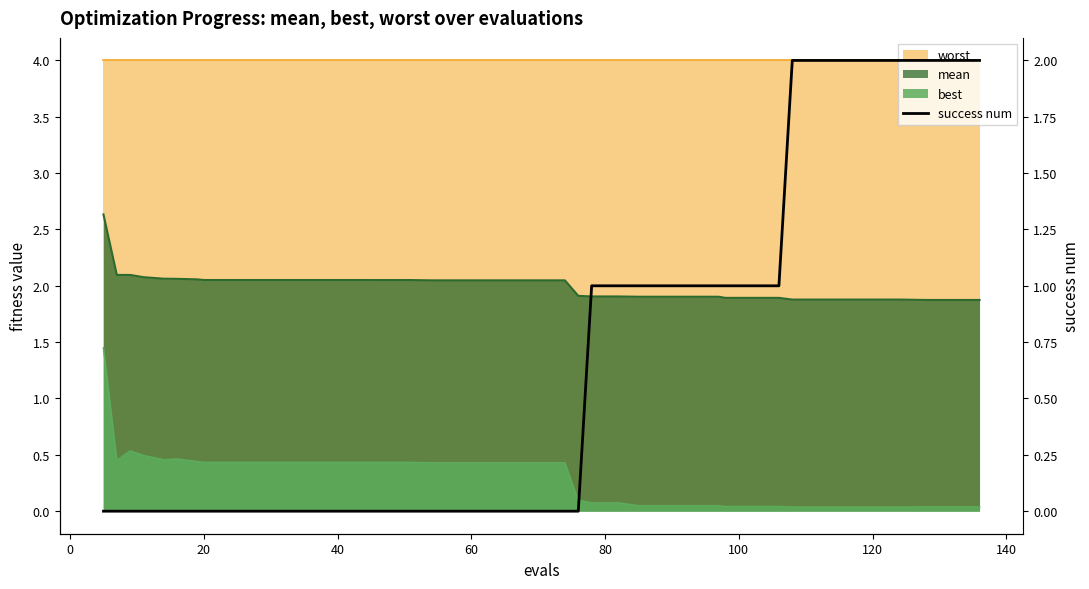

What is the difference between the maximum and minimum values?

2